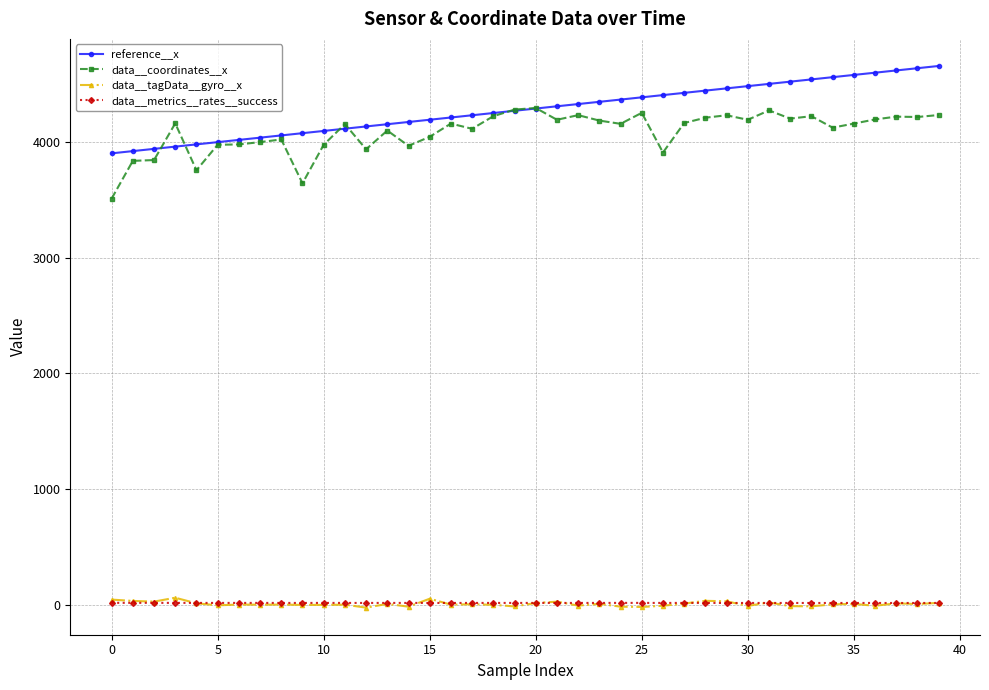

What is the greatest value displayed?

4654.8